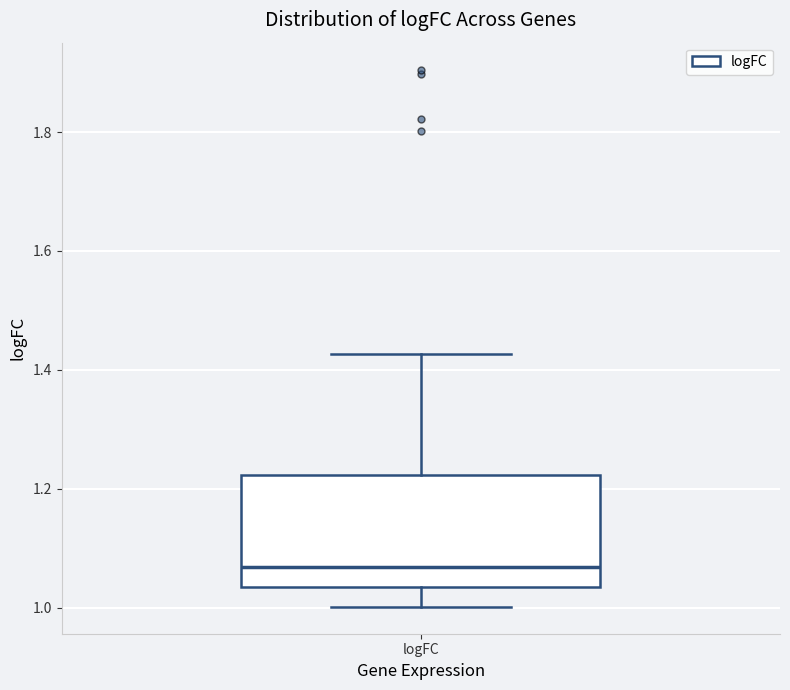

Where does the upper whisker of the box for logFC end on the y-axis? The values are not printed on the chart, so give them approximately, as read against the axis.

1.42